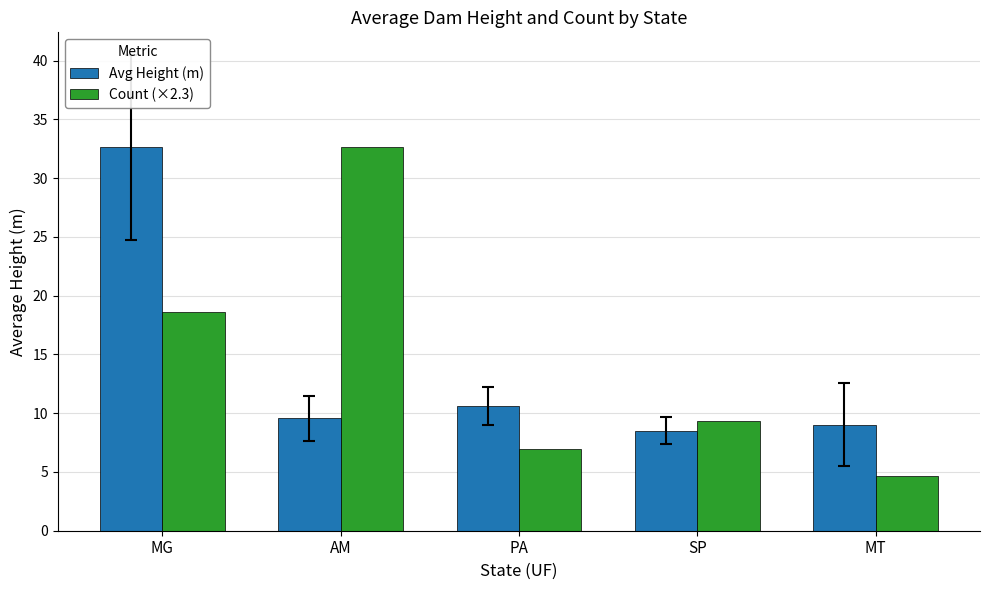

The value of Count (×2.3) at SP is 9.3. True or false?

True